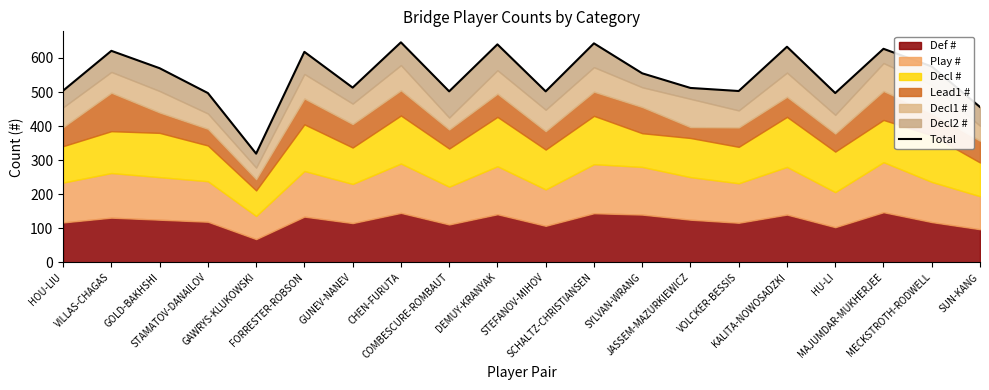

Reading left to right, what are all the values shown in this chart?

HOU-LIU=504	VILLAS-CHAGAS=621	GOLD-BAKHSHI=570	STAMATOV-DANAILOV=497	GAWRYS-KLUKOWSKI=319	FORRESTER-ROBSON=618	GUNEV-NANEV=513	CHEN-FURUTA=646	COMBESCURE-ROMBAUT=502	DEMUY-KRANYAK=640	STEFANOV-MIHOV=502	SCHALTZ-CHRISTIANSEN=643	SYLVAN-WRANG=555	JASSEM-MAZURKIEWICZ=512	VOLCKER-BESSIS=503	KALITA-NOWOSADZKI=633	HU-LI=497	MAJUMDAR-MUKHERJEE=627	MECKSTROTH-RODWELL=575	SUN-KANG=456